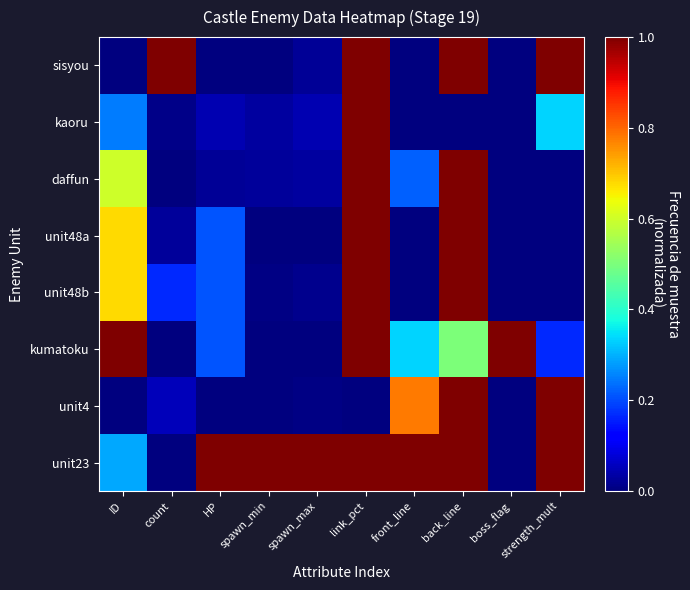

Which has a higher value, HP or link_pct?

link_pct